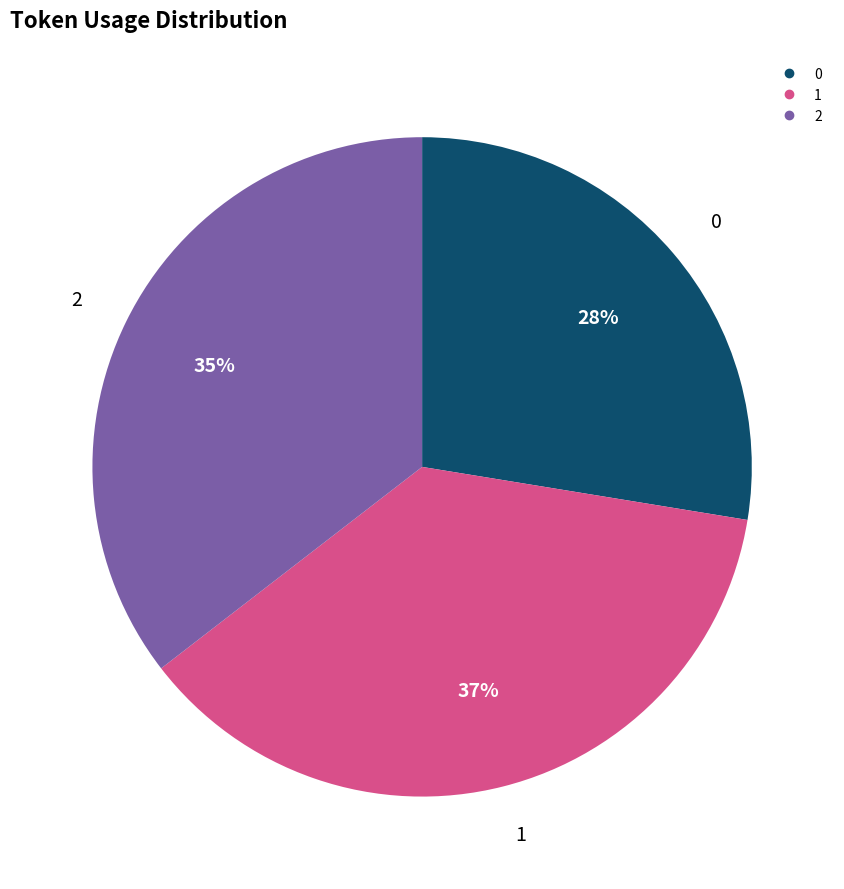

How many segments does this pie chart have?

3